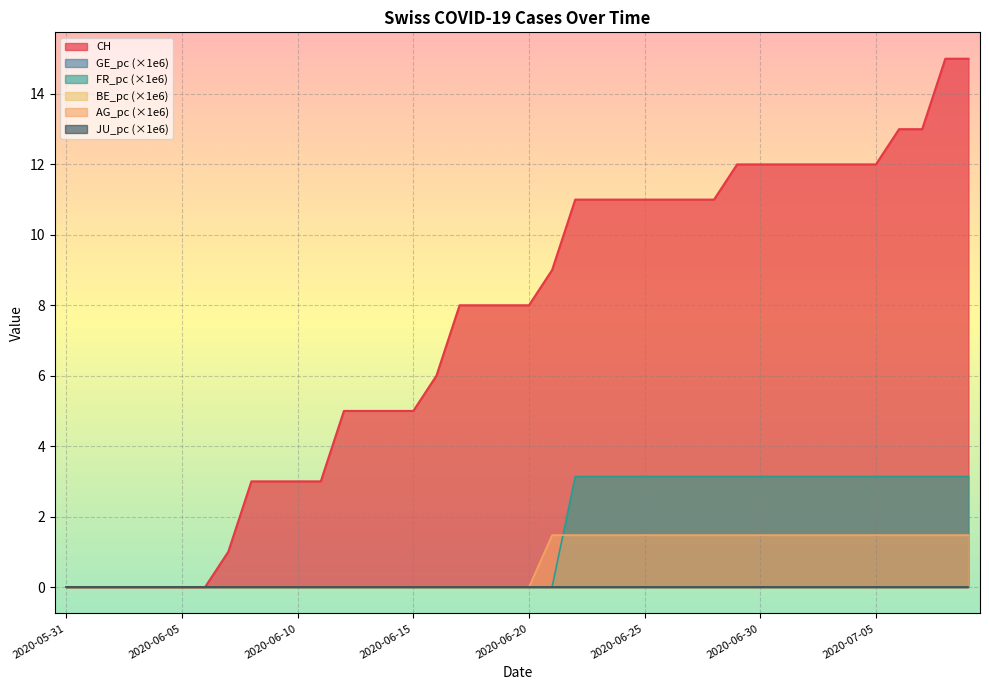

Is it true that AG_pc equals 0.6 at 2020-06-27?

False